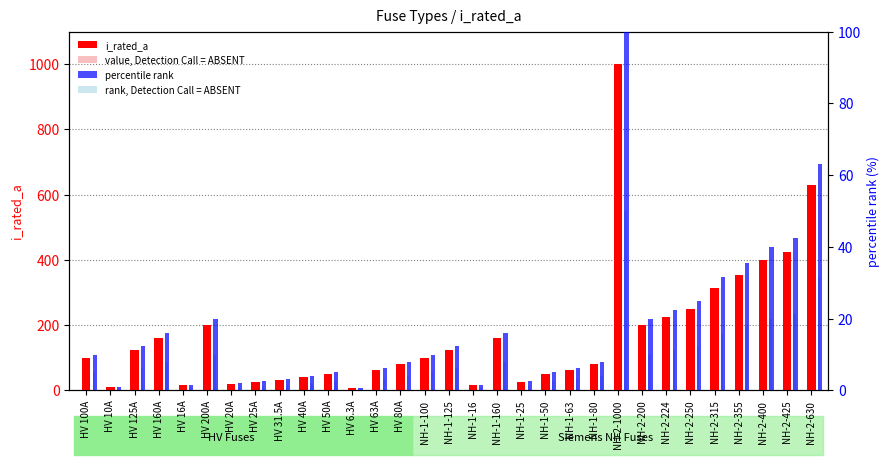

What is the value of the rank, Detection Call = ABSENT bar at the 20th from the left?

2.5